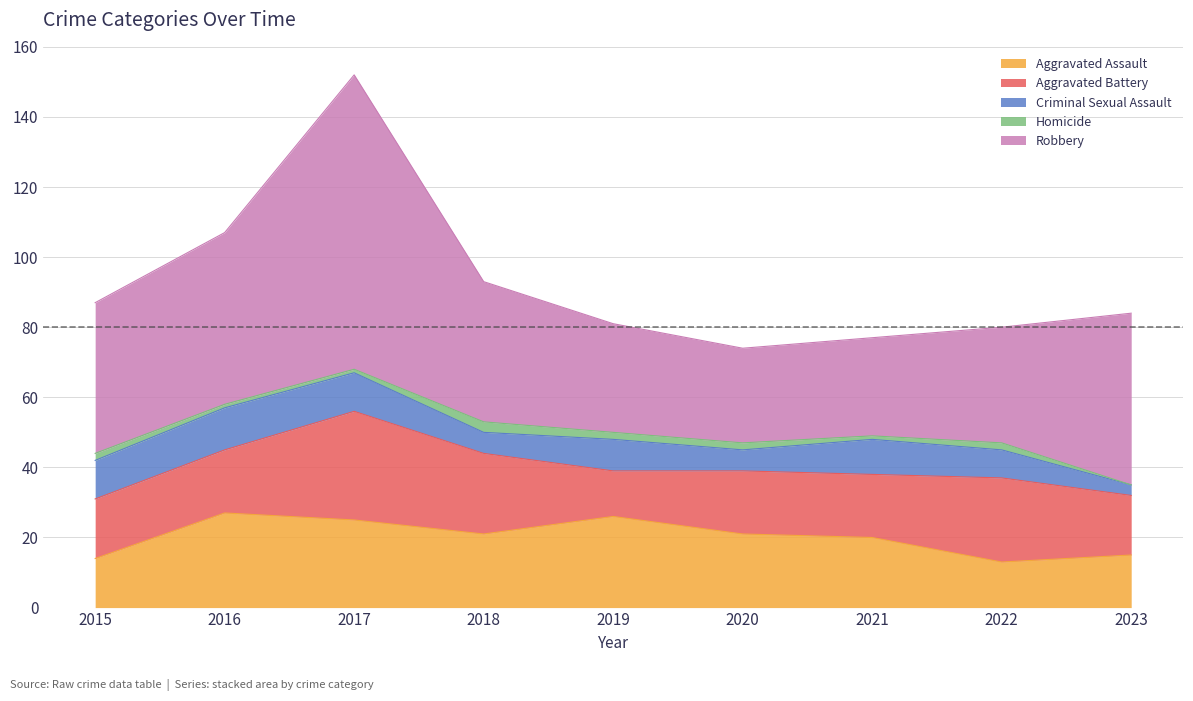

The Aggravated Assault series shows 26 at 2019. True or false?

True